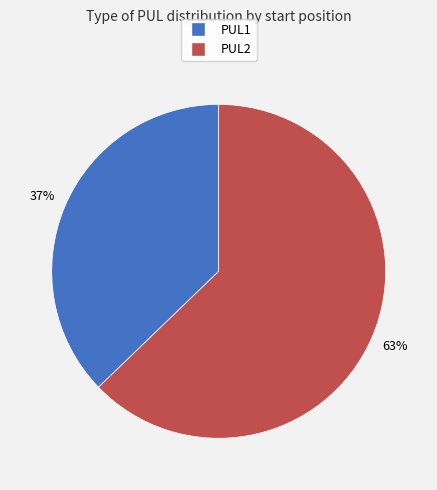

How many slices are in this pie chart?

2